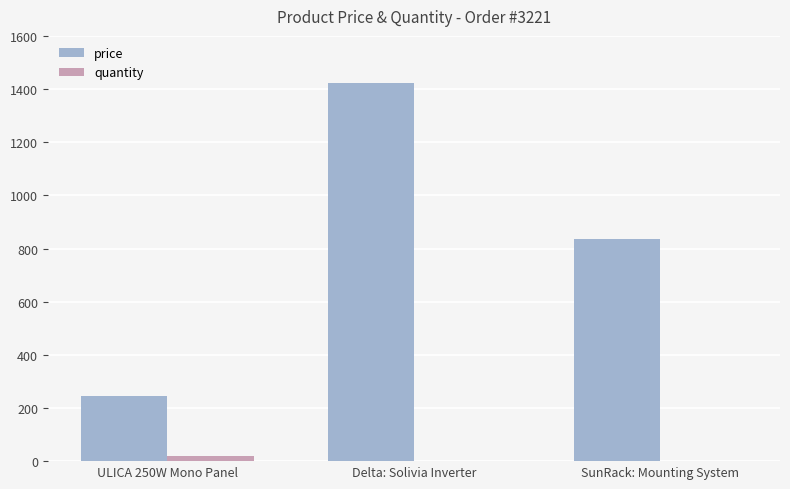

Between ULICA 250W Mono Panel and Delta: Solivia Inverter, which series saw the biggest shift?

price